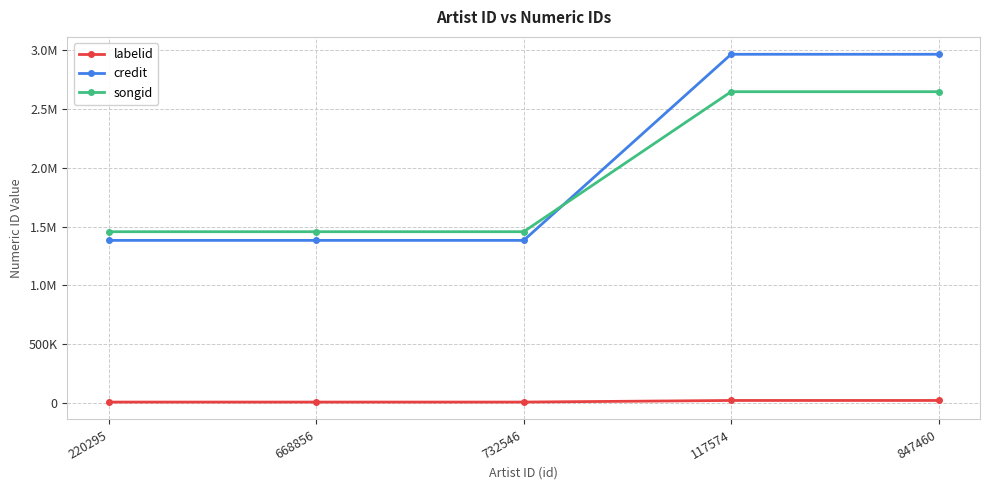

Reading left to right, extract all data points from this chart.

labelid: 5177	5177	5177	18877	18877
credit: 1382087	1382087	1382087	2966941	2966941
songid: 1456011	1456011	1456011	2648292	2648292